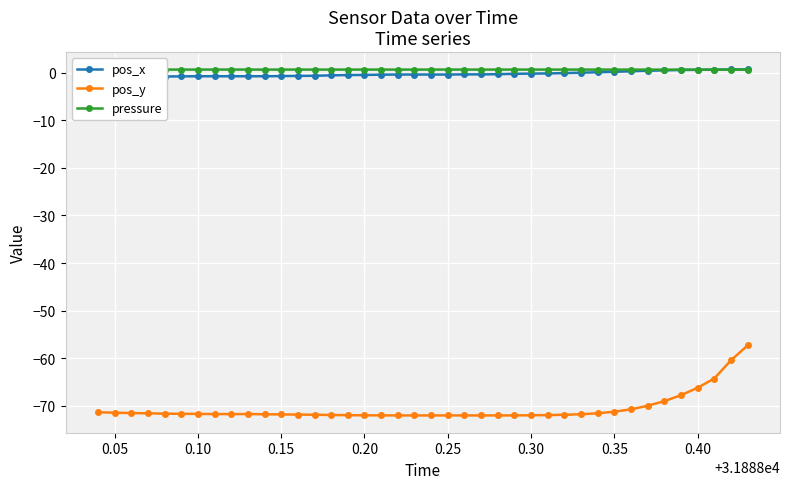

What is the lowest value of the pos_y series?

-72.0